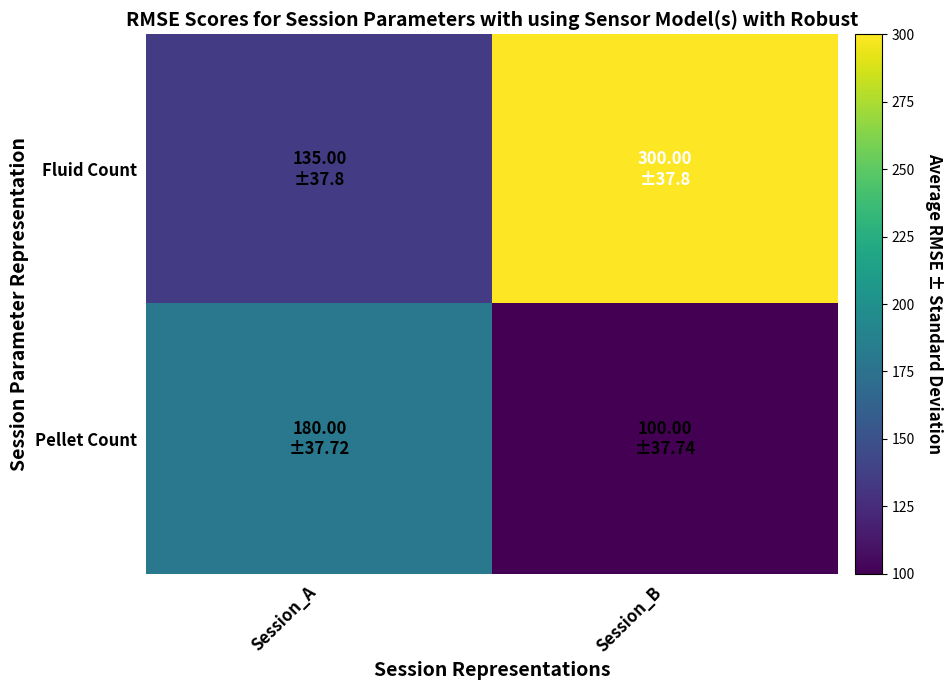

What is the total value across all series at Session_B?

400